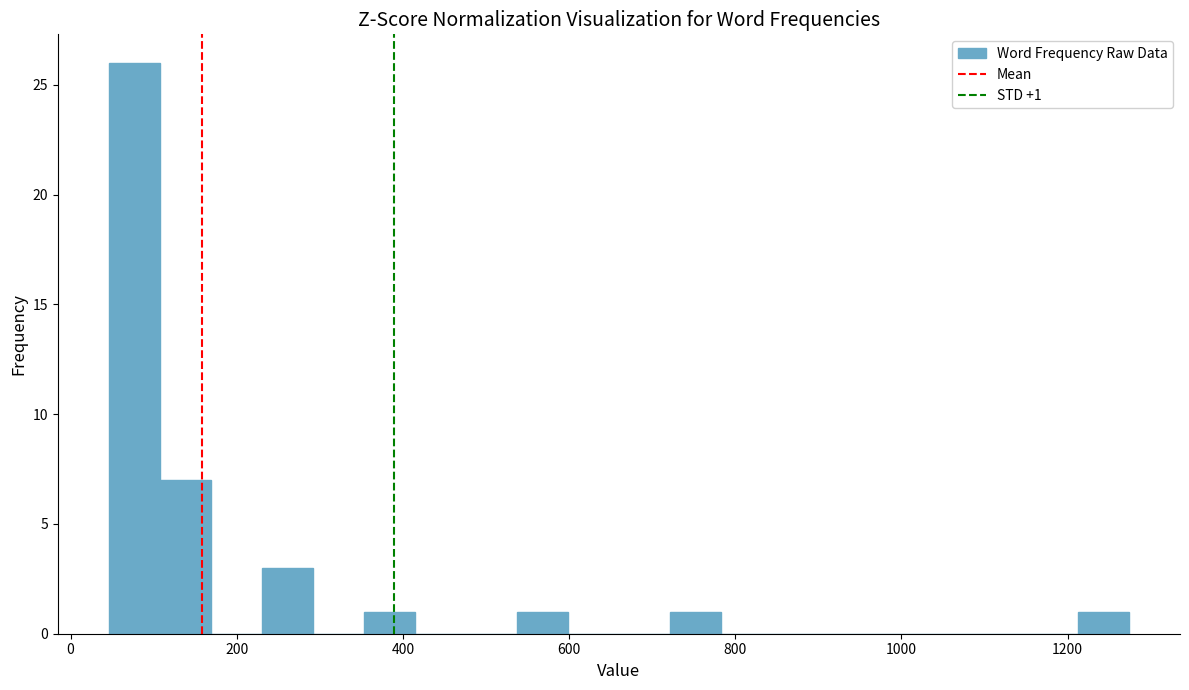

Around what value on the x-axis is the tallest bar? Give the approximate position of its centre, as read against the axis.

80